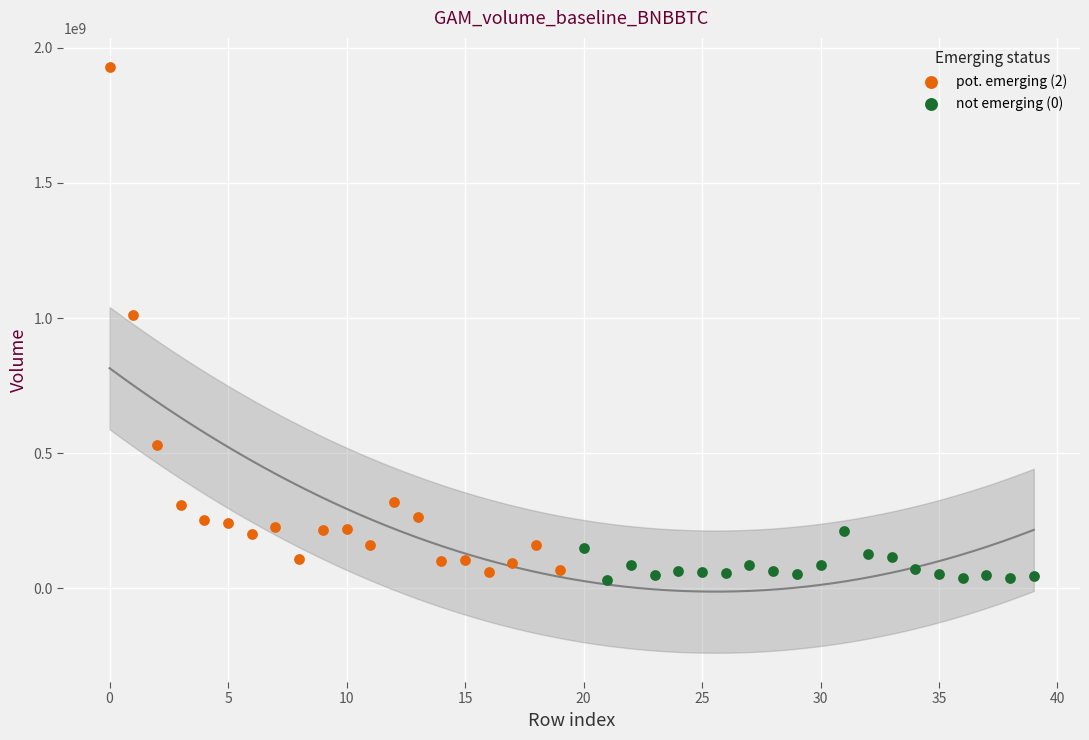

Which series reaches the maximum Y coordinate?

pot. emerging (2)